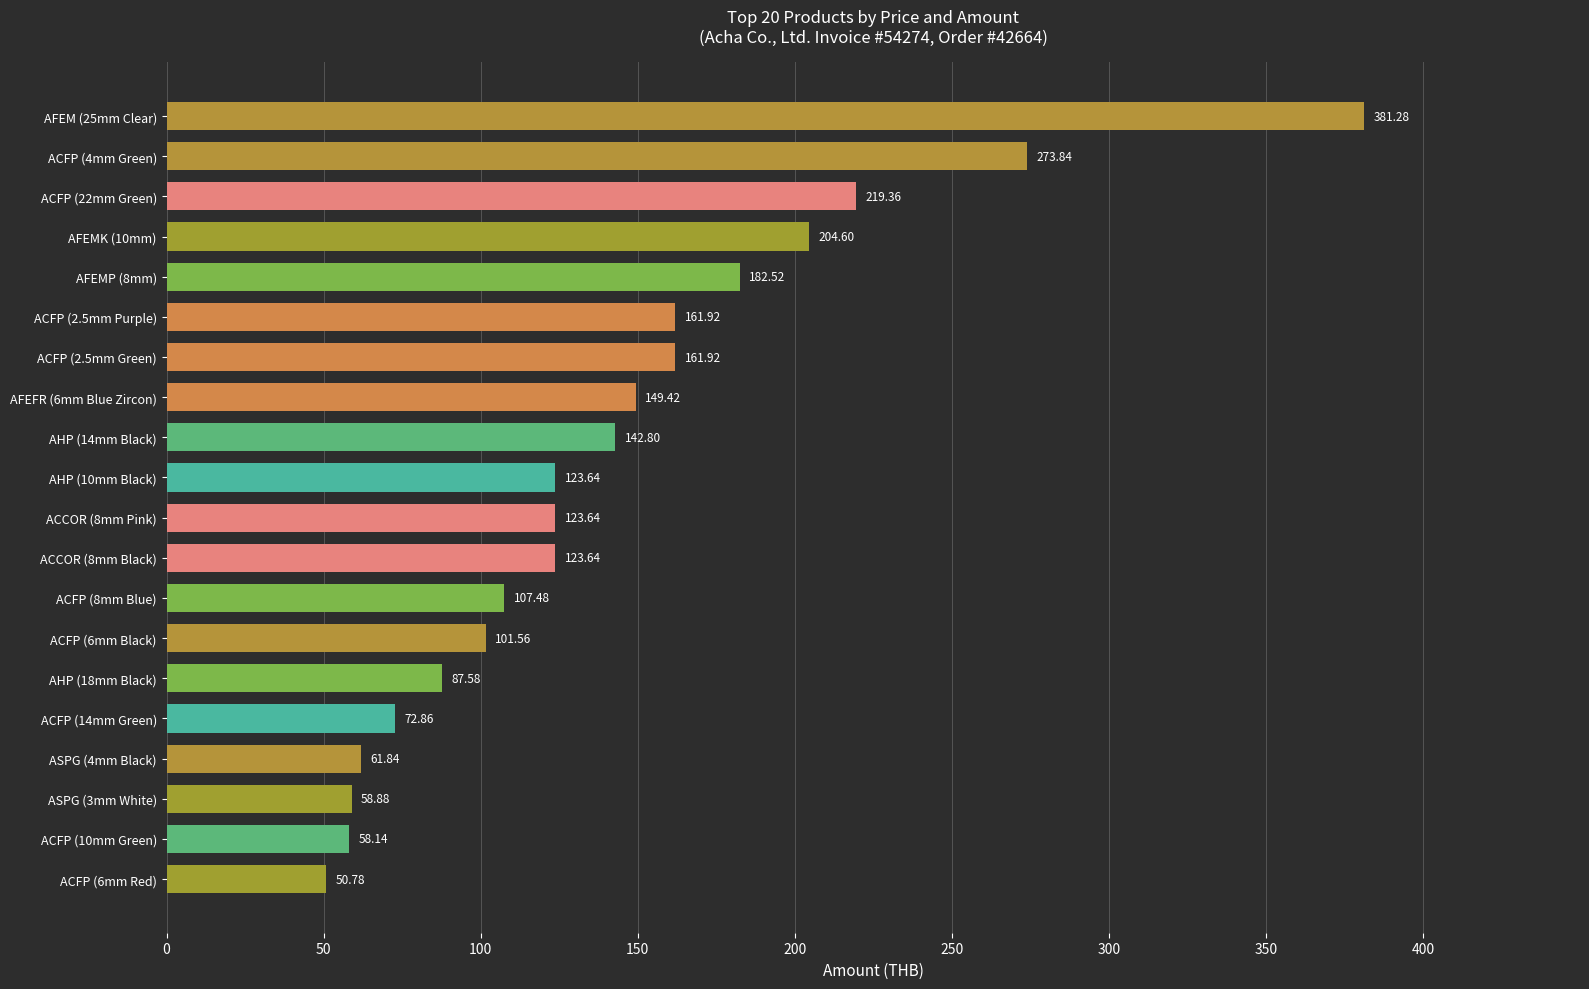

What is the sum of the values at ACFP (8mm Blue) and AHP (14mm Black)?

250.3